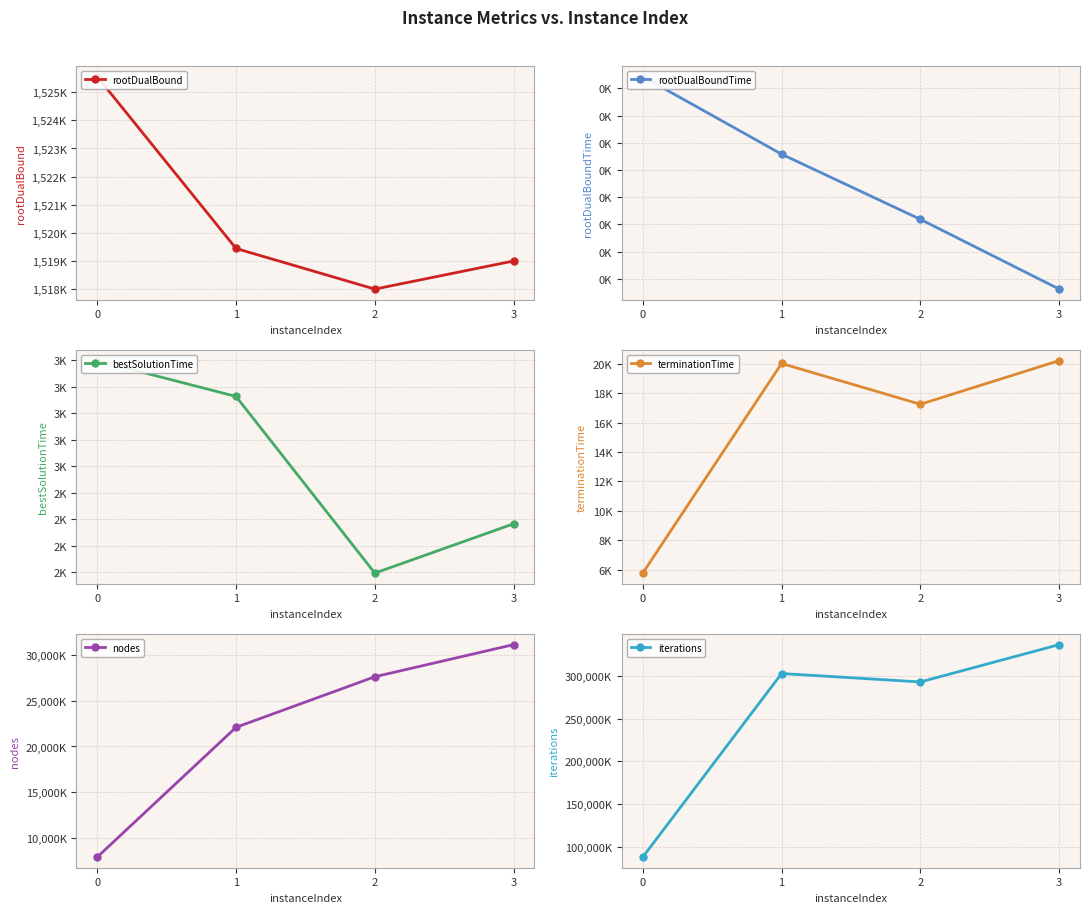

Does the chart display data point markers on the line(s)?

Yes